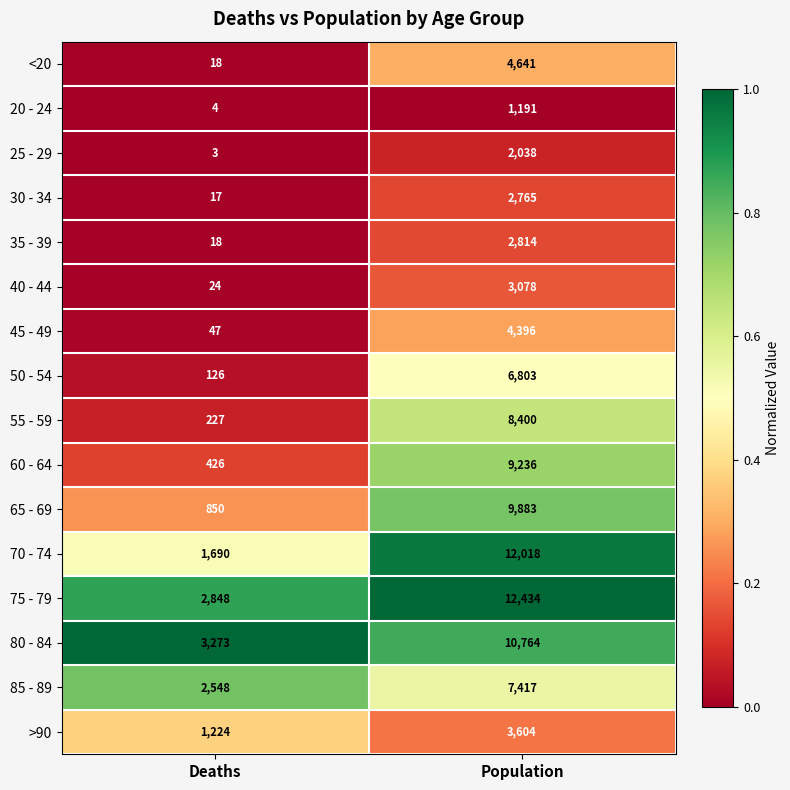

True or false: 50 - 54 has a value of 6803 at Population.

True